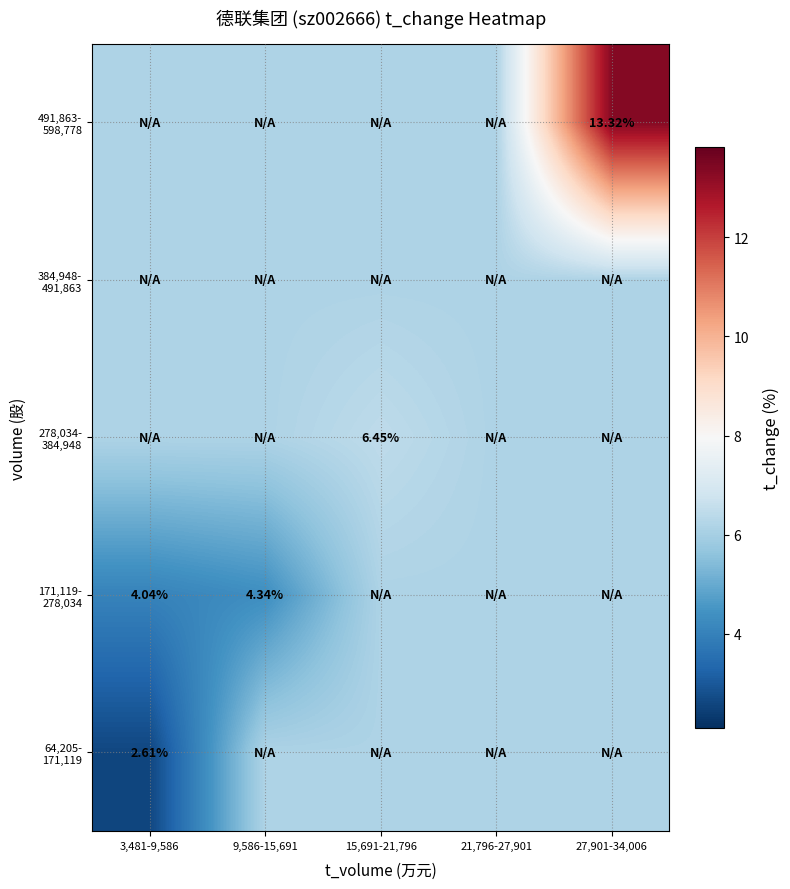

The 384,948- 491,863 series shows 8.8 at 15,691-21,796. True or false?

False